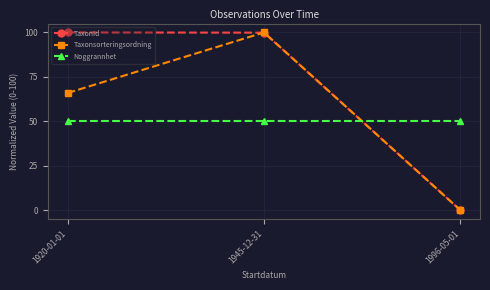

How many values in Taxonsorteringsordning are above zero?

2